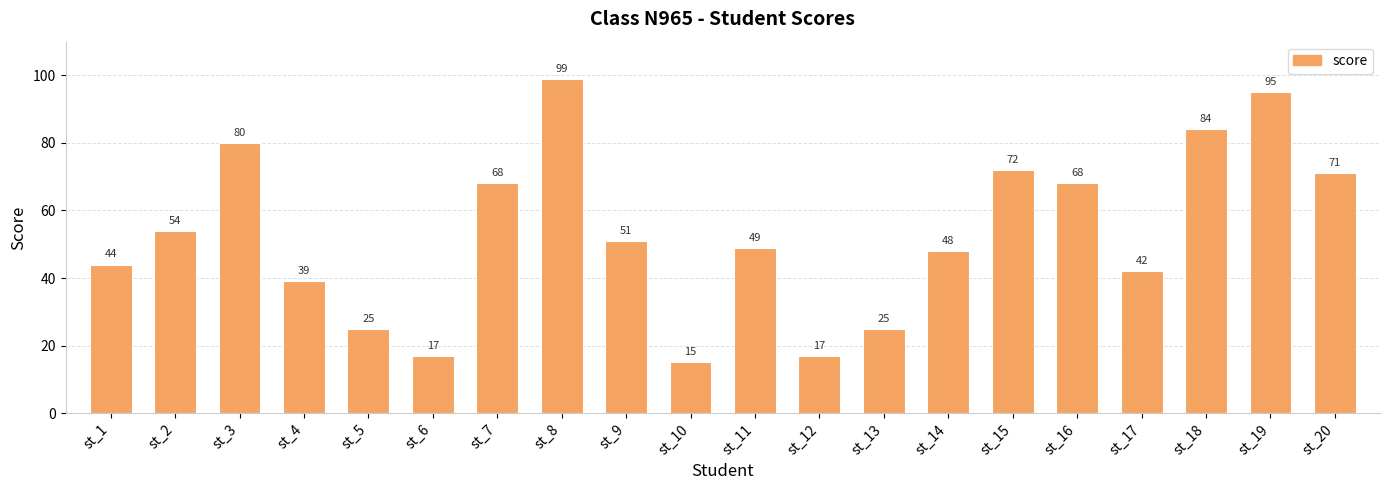

What is the average value?

53